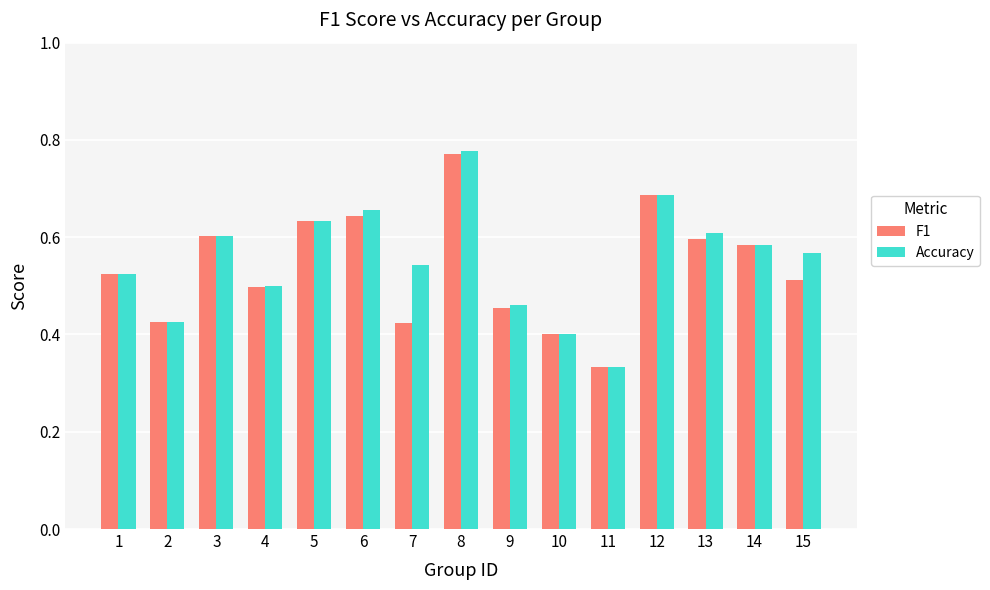

What are all the series names shown in the legend?

F1, Accuracy